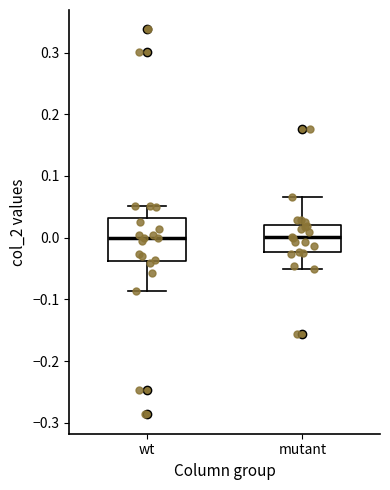

Reading left to right, read every box against the y-axis: the position of its median line, the range the box covers, and the ends of its whiskers. The values are not printed on the chart, so give them approximately, as read against the axis.

wt: median 0.00, box -0.04 to 0.03, whiskers -0.09 to 0.05
mutant: median 0.00, box -0.02 to 0.02, whiskers -0.05 to 0.07